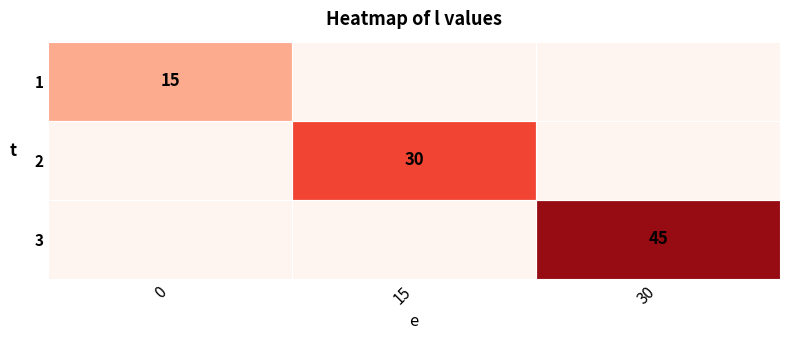

What is the maximum value for 3?

45